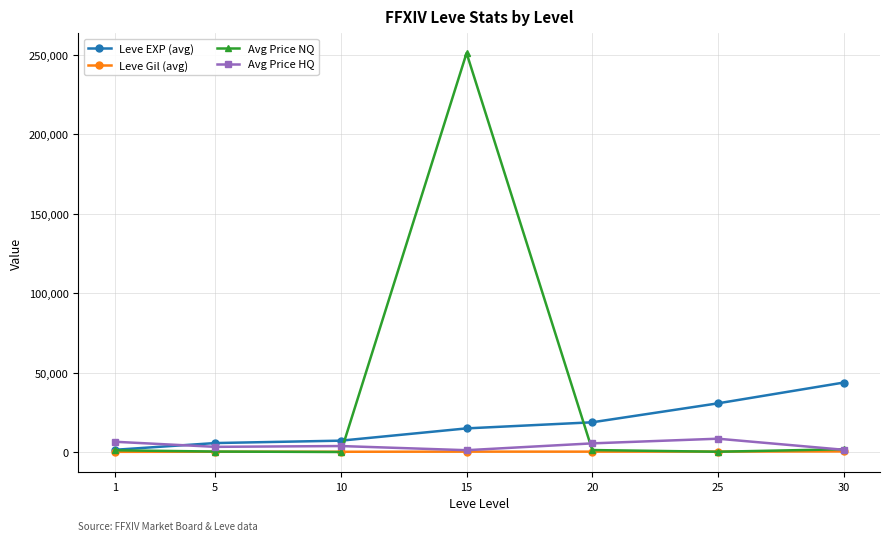

What is the maximum value shown in the chart?

251000